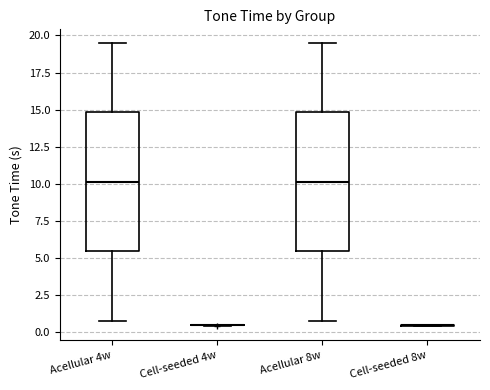

Reading left to right, transcribe this box plot: for each box, give where its median line is, the range the box spans, and where its two whiskers end, as read against the y-axis. The values are not printed on the chart, so give them approximately, as read against the axis.

Acellular 4w: median 10.0, box 5.5 to 15.0, whiskers 1.0 to 19.5
Cell-seeded 4w: box collapsed to a line at 0.5, whiskers 0.5 to 0.5
Acellular 8w: median 10.0, box 5.5 to 15.0, whiskers 1.0 to 19.5
Cell-seeded 8w: box collapsed to a line at 0.5, whiskers 0.5 to 0.5